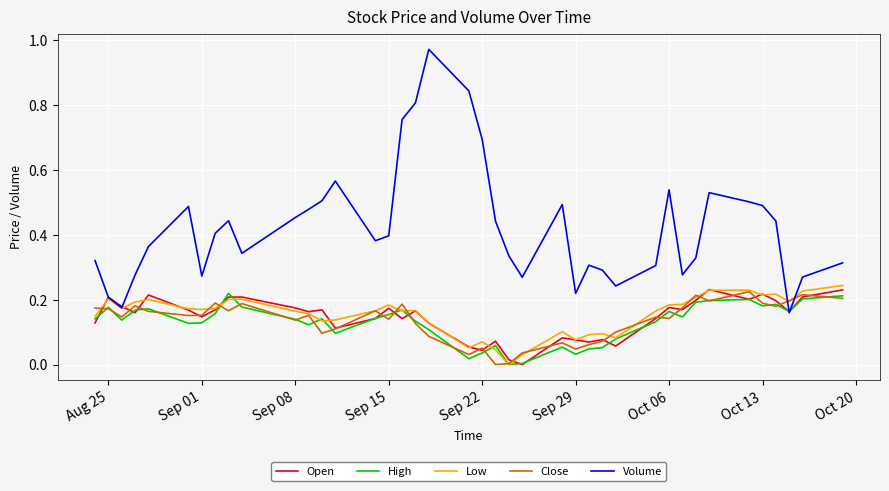

Count the number of data series in this chart.

5